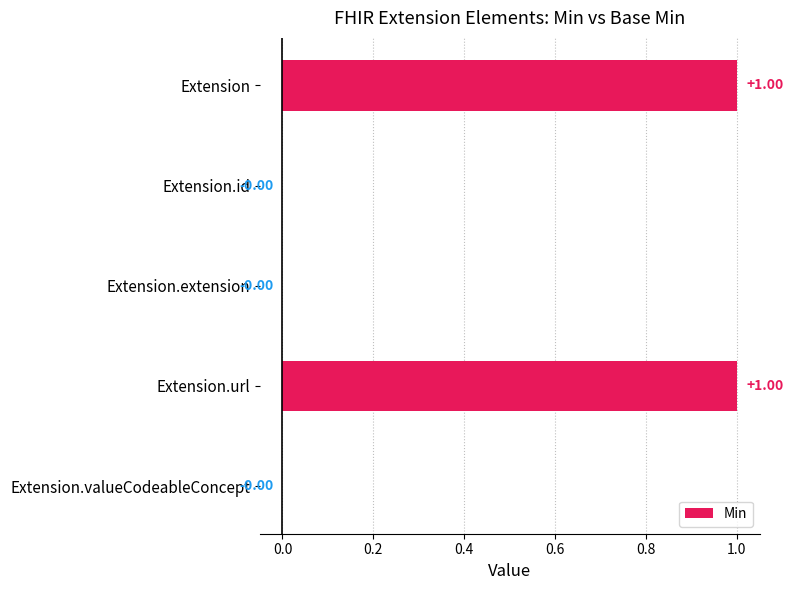

Are the bars grouped side by side (vs. stacked)?

No